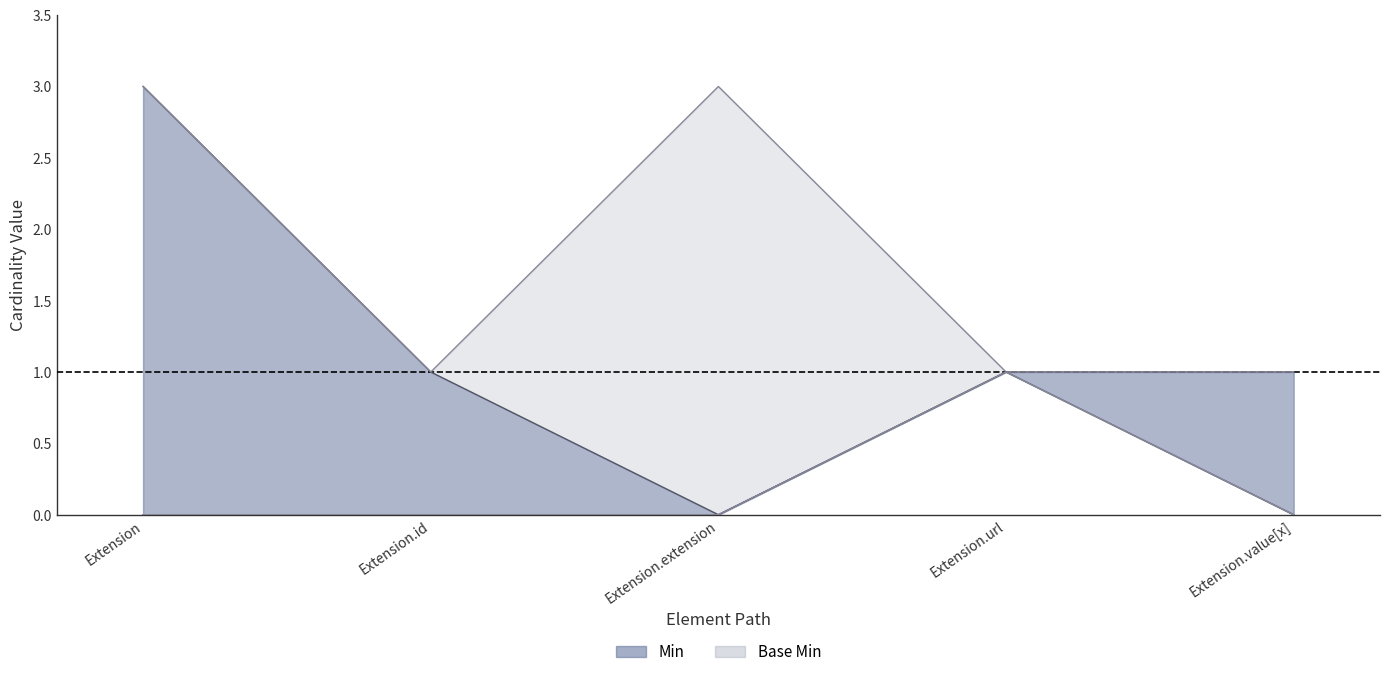

Is the value of Base Min at Extension.id greater than the value of Min at Extension.id?

No